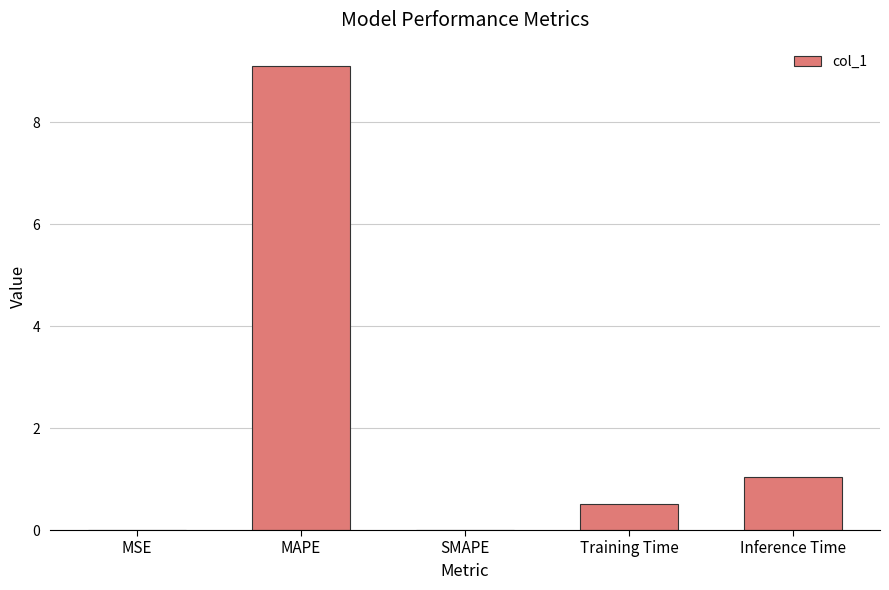

What is the sum of the values at Training Time and MAPE?

9.6